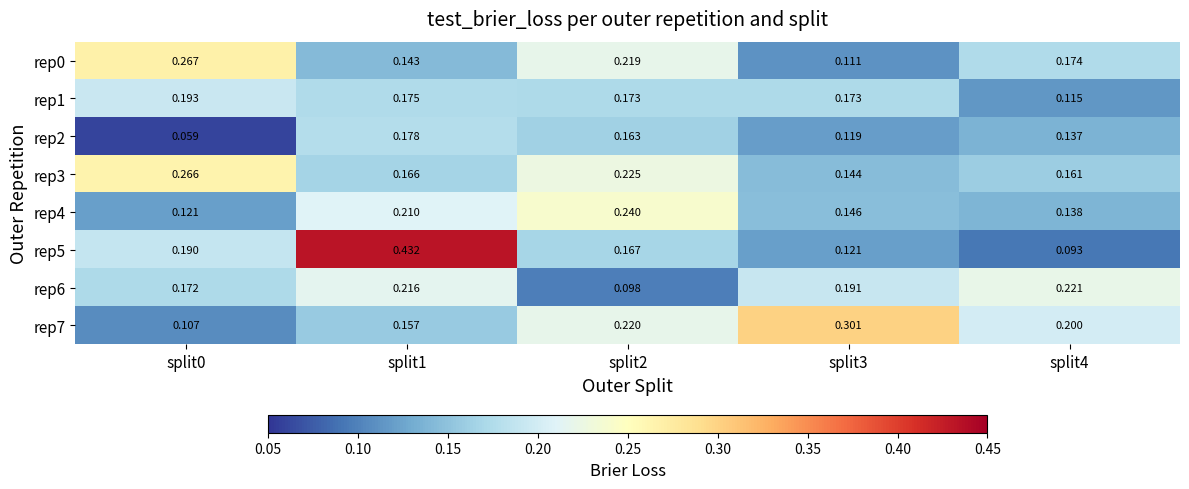

Is the value of rep1 at split1 greater than the value of rep7 at split3?

No